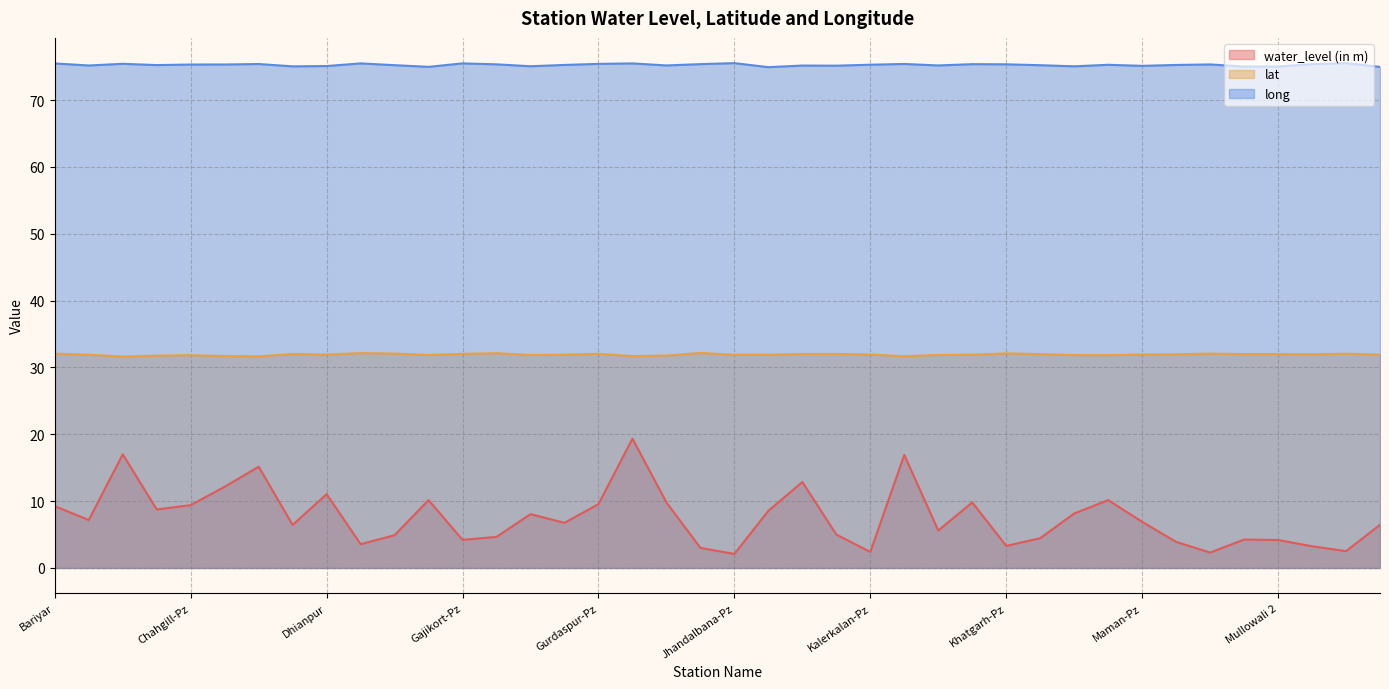

The value of long at Dhianpur is 30.2. True or false?

False